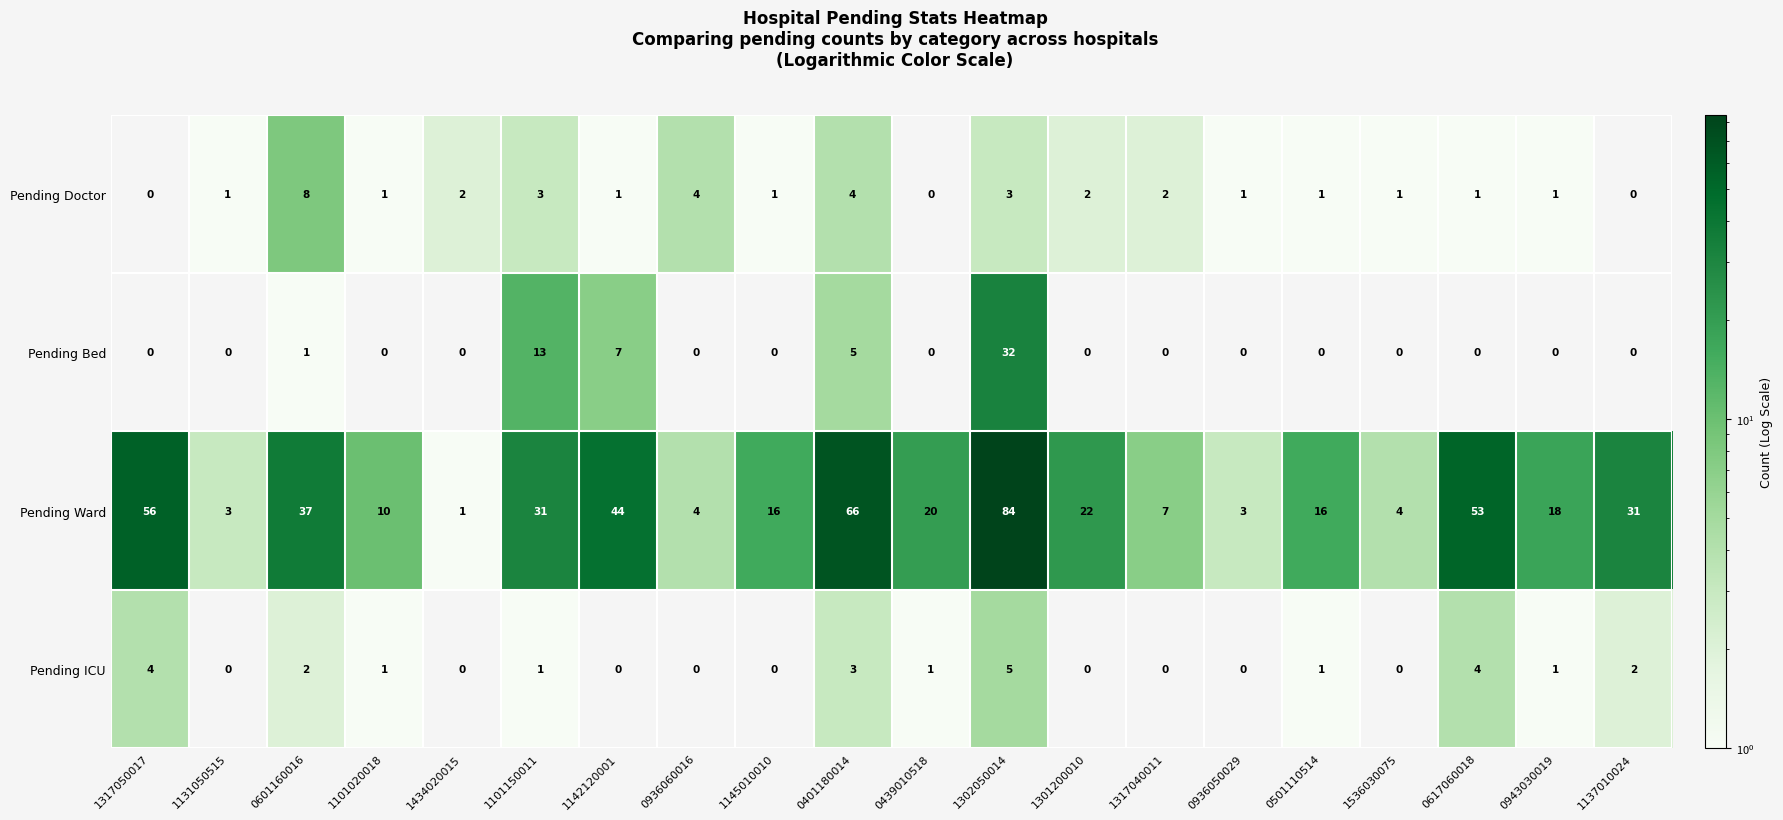

At which label does Pending Bed reach its peak?

1302050014